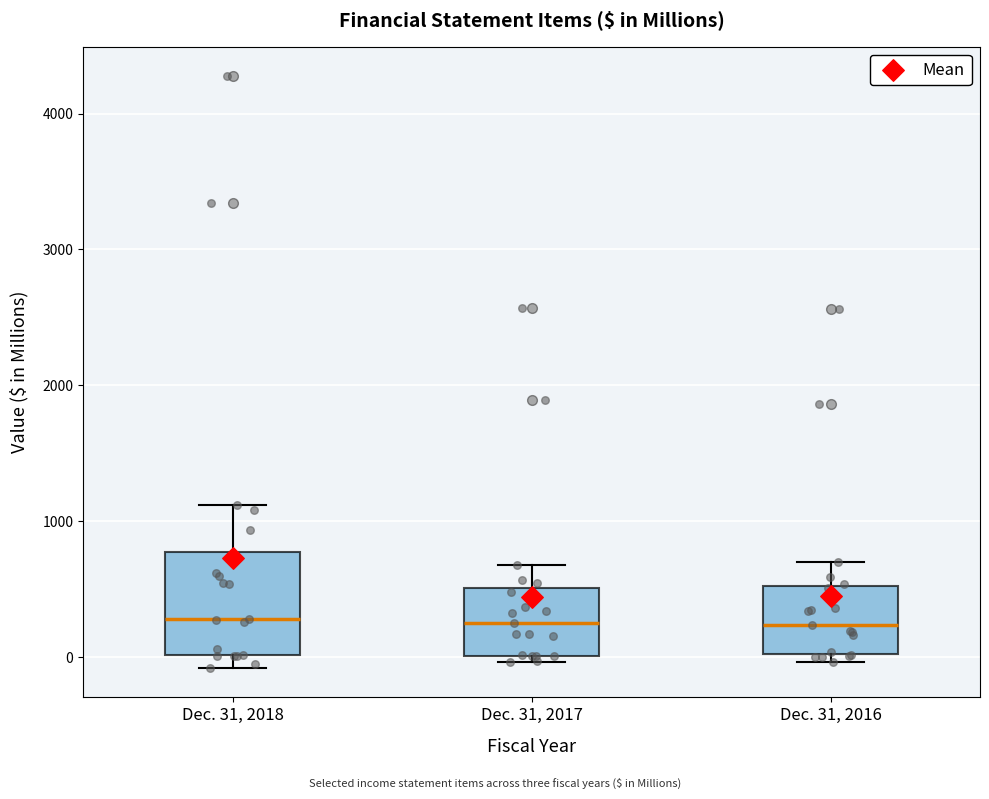

Which box is the tallest, from its lower edge to its upper edge?

Dec. 31, 2018